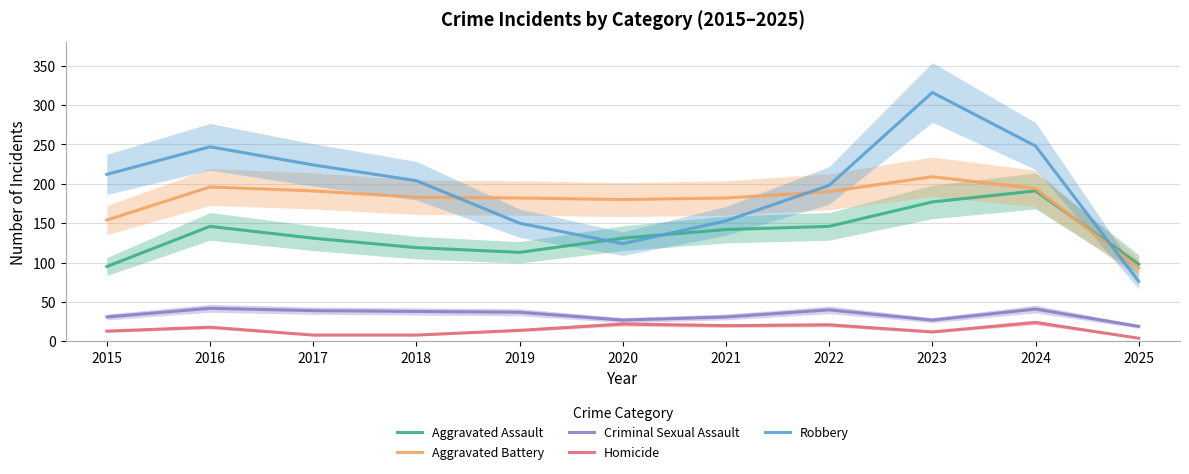

Which has a higher value, 2025 or 2022?

2022